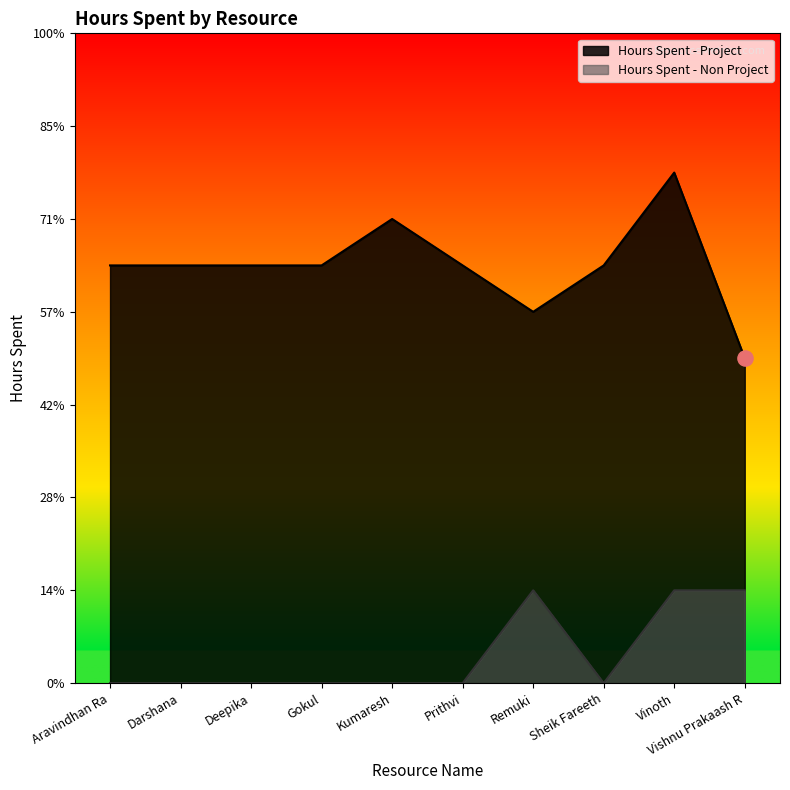

At which category is the sum across all series the highest?

Vinoth